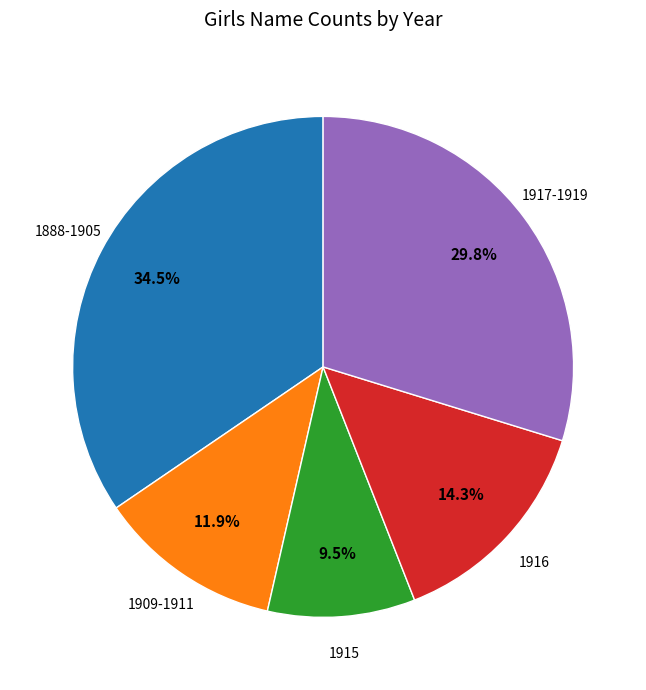

Is there any slice that represents more than half of the pie?

No